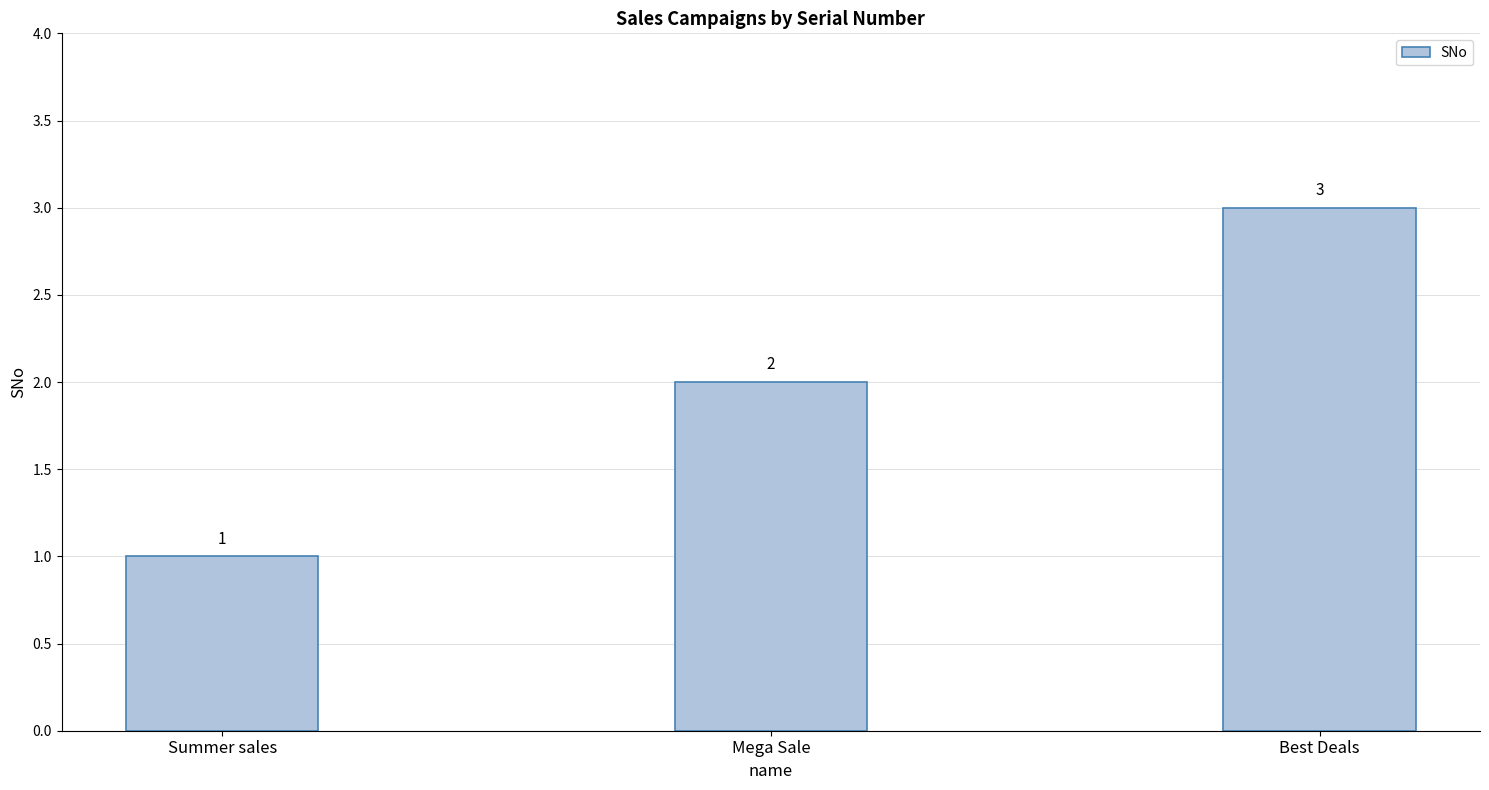

How many data points are less than 2?

1